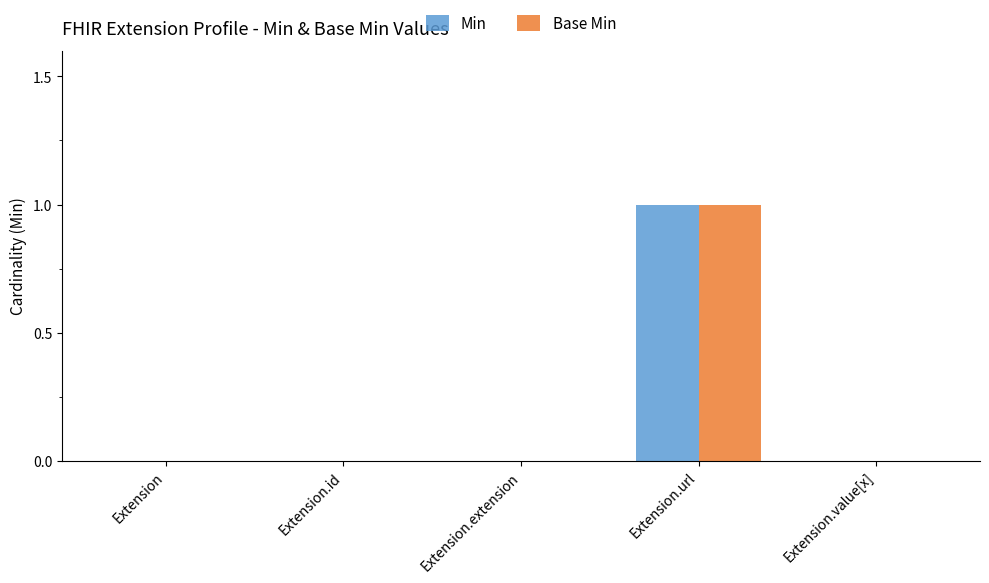

Reading left to right, extract all data points from this chart.

Min: 0	0	0	1	0
Base Min: 0	0	0	1	0